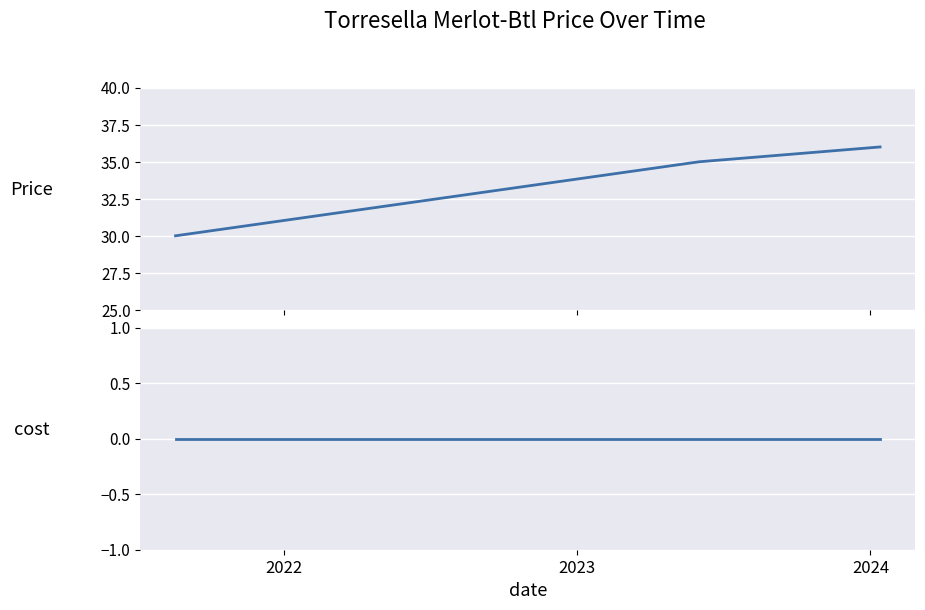

What is the greatest value displayed?

36